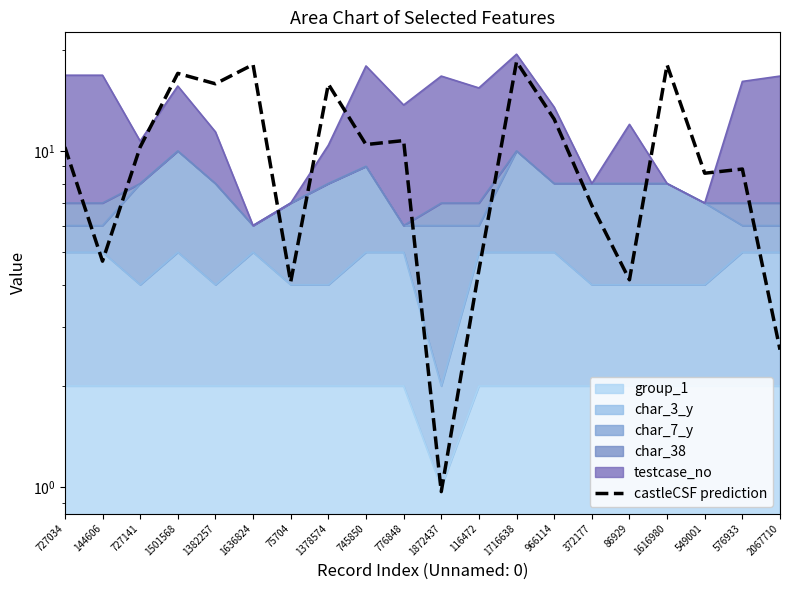

Rank the categories by value from highest to lowest.

1716638, 1636824, 1616980, 1501568, 1382257, 1378574, 966114, 776848, 745850, 727141, 727034, 576933, 549001, 372177, 144606, 116472, 86929, 75704, 2067710, 1872437